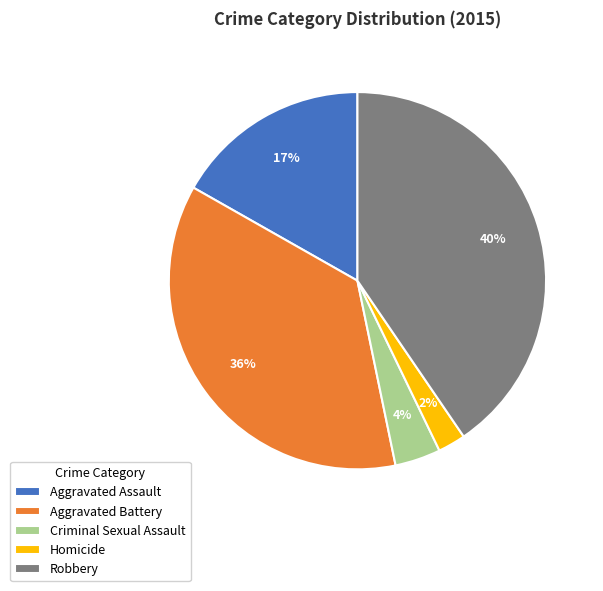

What percentage is the Aggravated Assault slice, to the nearest percent?

17%